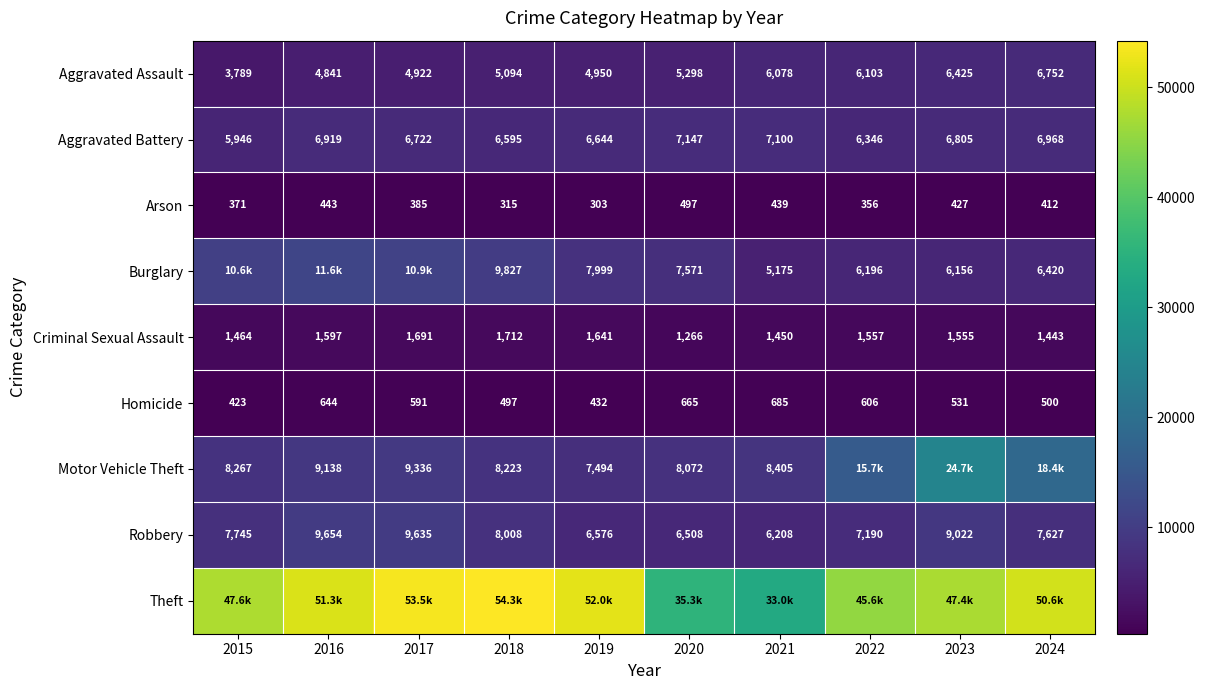

What is the approximate value of Criminal Sexual Assault at 2016, to the nearest 5?

1595